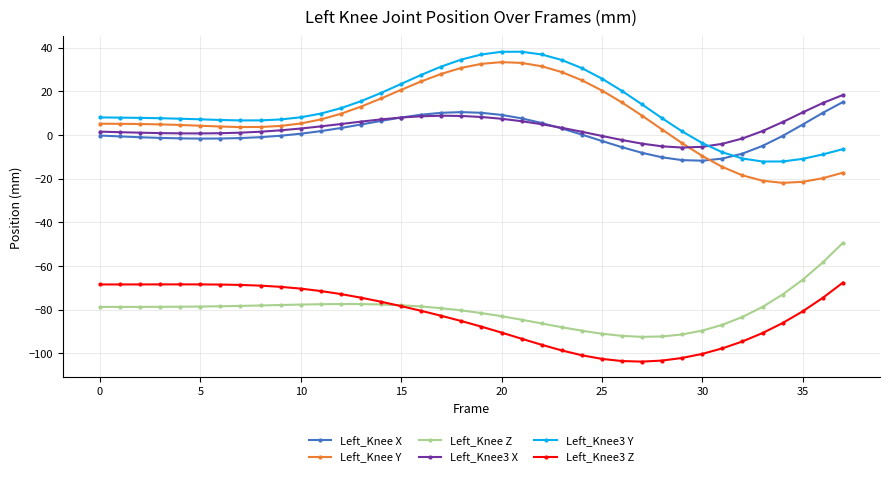

What is the value of the Left_Knee3 Z point at the 22nd from the left?

-93.3